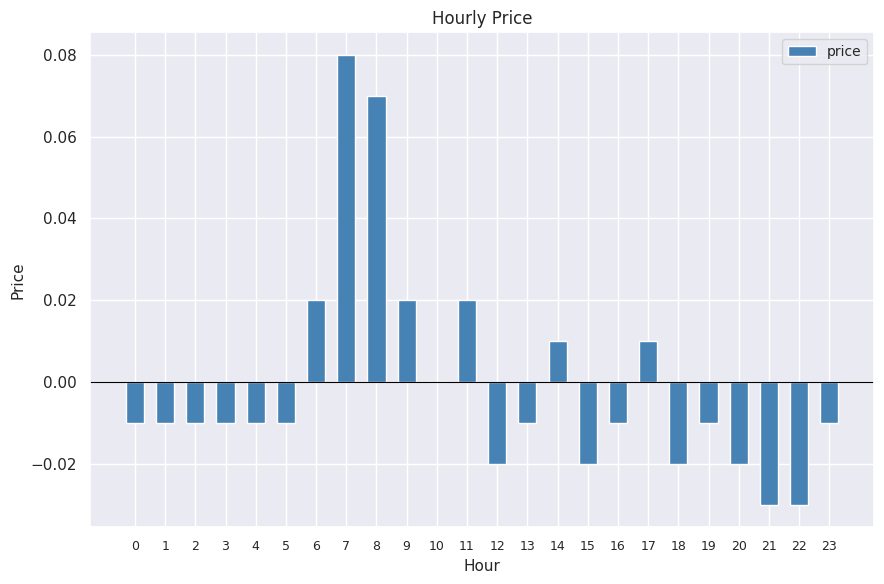

The chart shows a value of -0.0 at 5. True or false?

True